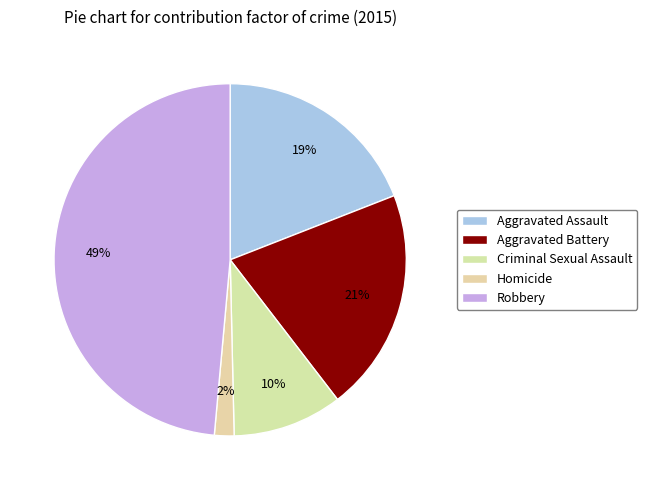

Does Robbery represent more than half of the total?

No